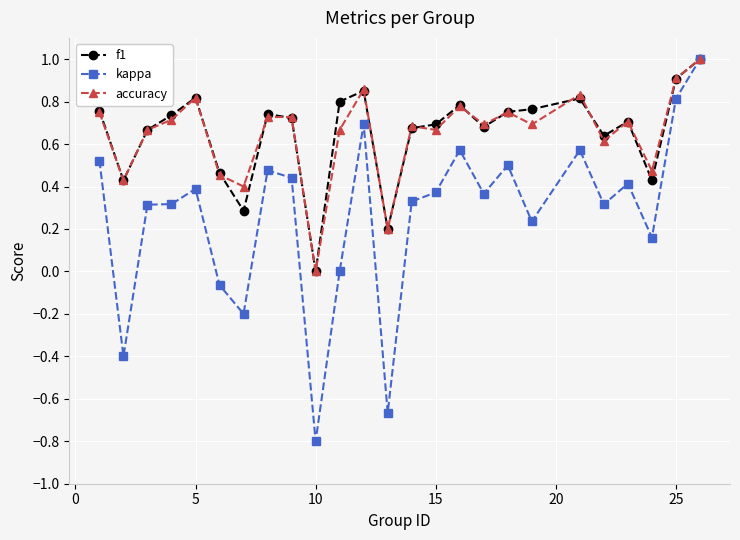

Which series has the largest range (max minus min)?

kappa